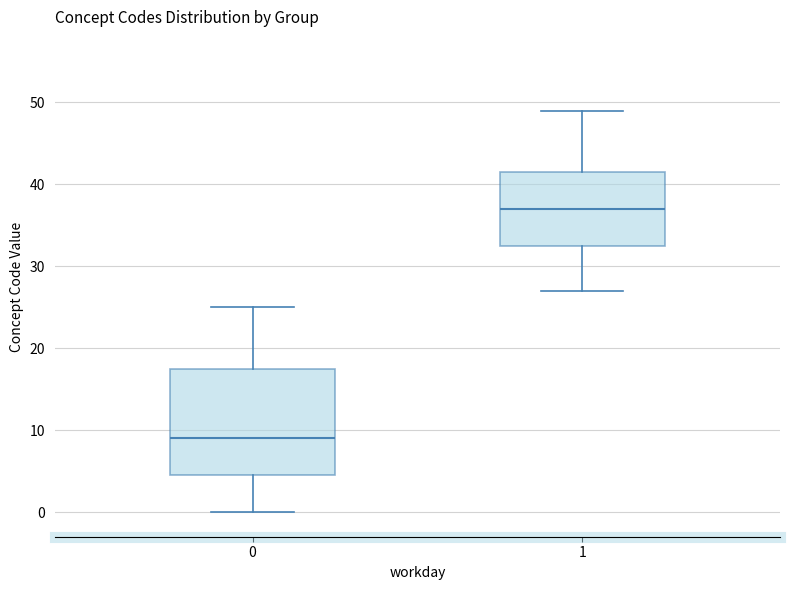

Reading left to right, read every box against the y-axis: the position of its median line, the range the box covers, and the ends of its whiskers. The values are not printed on the chart, so give them approximately, as read against the axis.

0: median 9, box 5 to 18, whiskers 0 to 25
1: median 37, box 33 to 42, whiskers 27 to 49